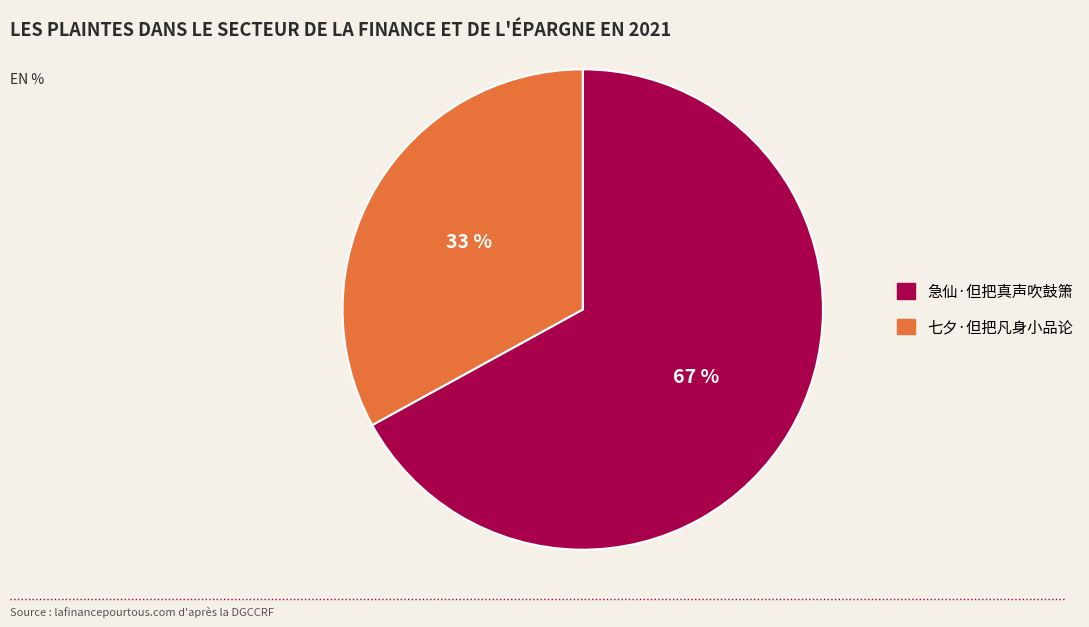

Which category accounts for the majority?

急仙·但把真声吹鼓箫